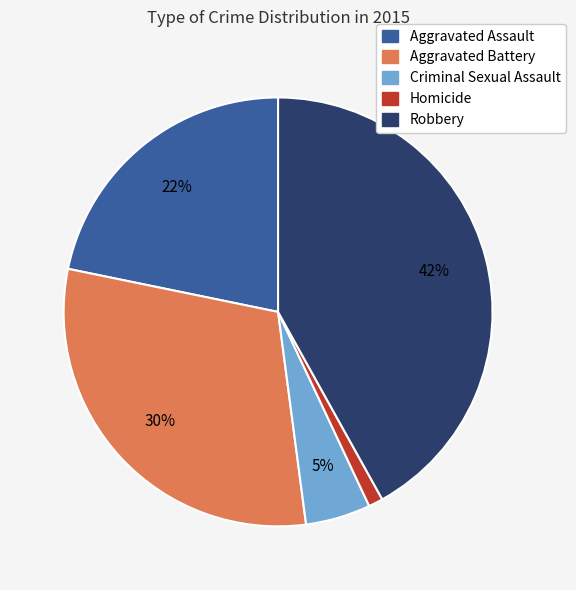

Does any single category account for the majority?

No